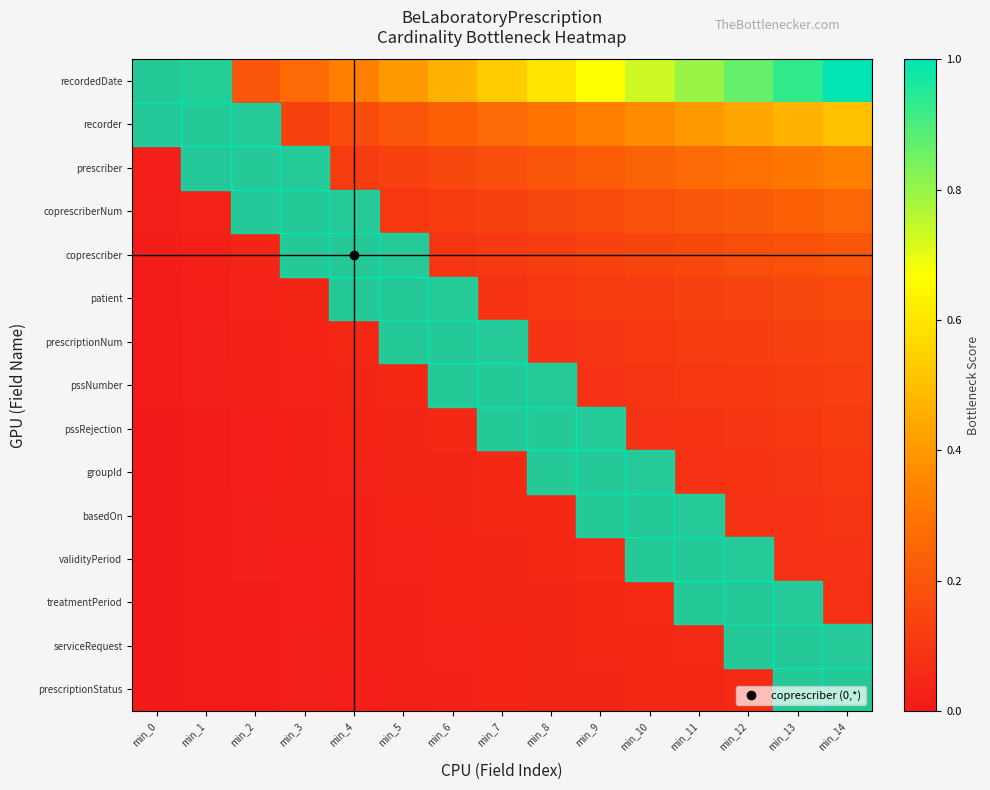

What is the spread (max minus min) of values at min_8?

0.6